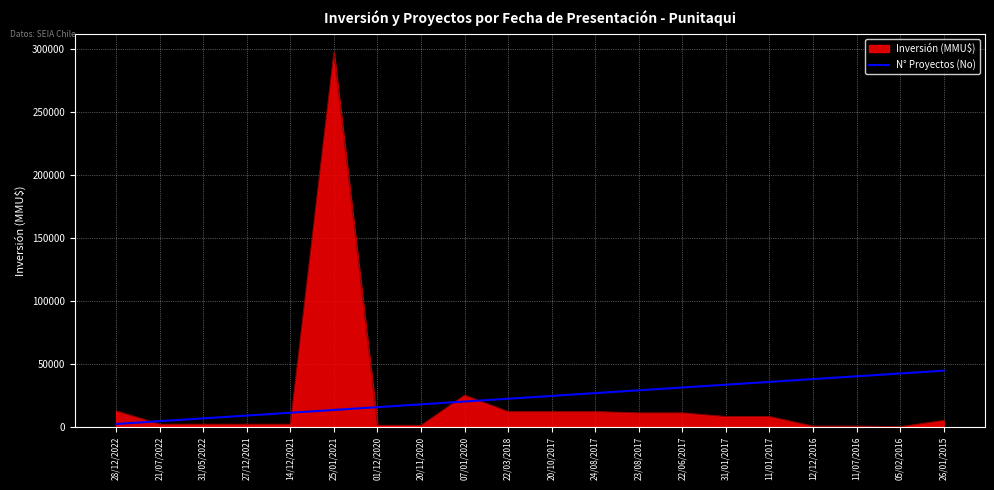

What position from the left is 31/05/2022?

3